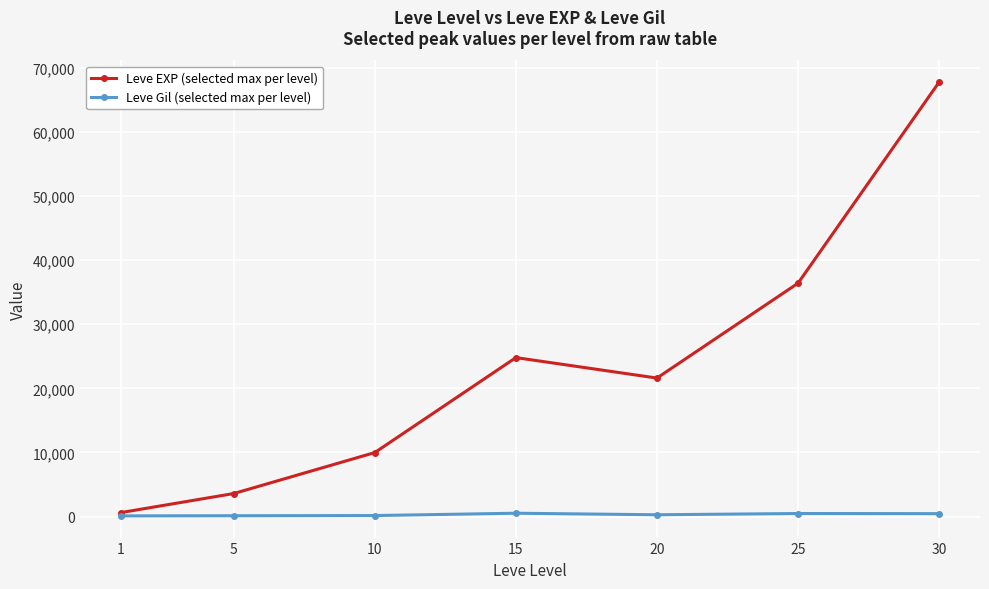

At how many categories does at least one series exceed 1042?

6